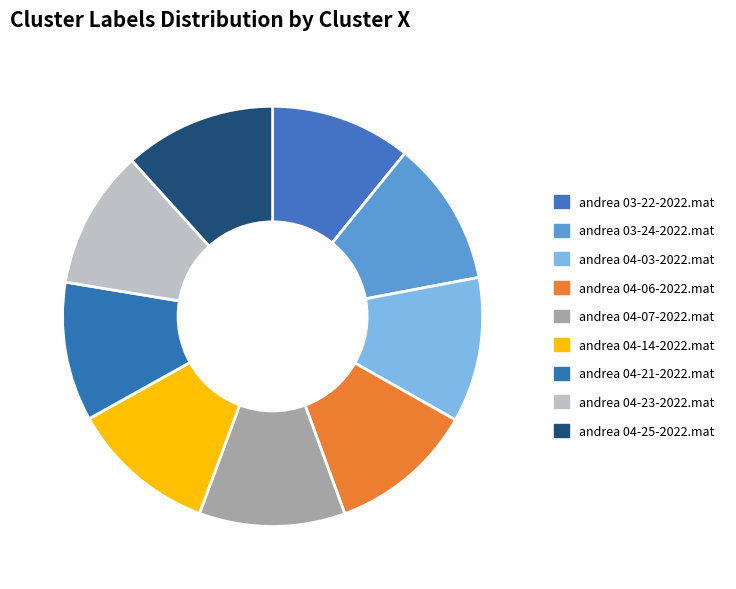

Rank the categories by value from highest to lowest.

andrea 04-25-2022.mat, andrea 04-07-2022.mat, andrea 04-14-2022.mat, andrea 04-06-2022.mat, andrea 03-24-2022.mat, andrea 04-03-2022.mat, andrea 03-22-2022.mat, andrea 04-21-2022.mat, andrea 04-23-2022.mat